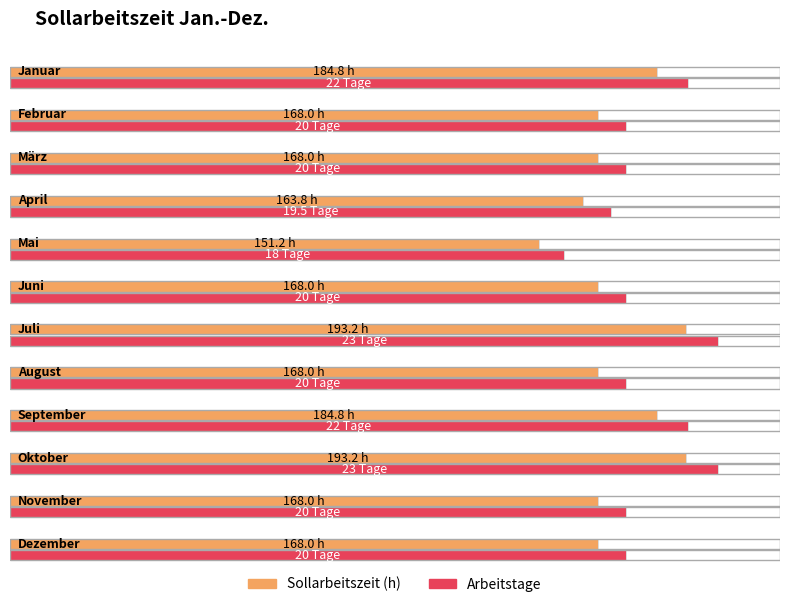

What is the label of the 5th bar from the right?

August